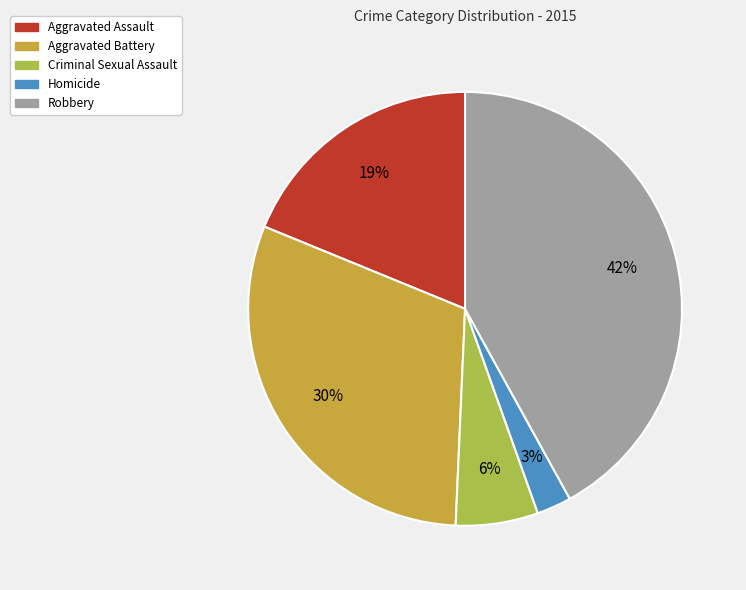

How many segments does this pie chart have?

5